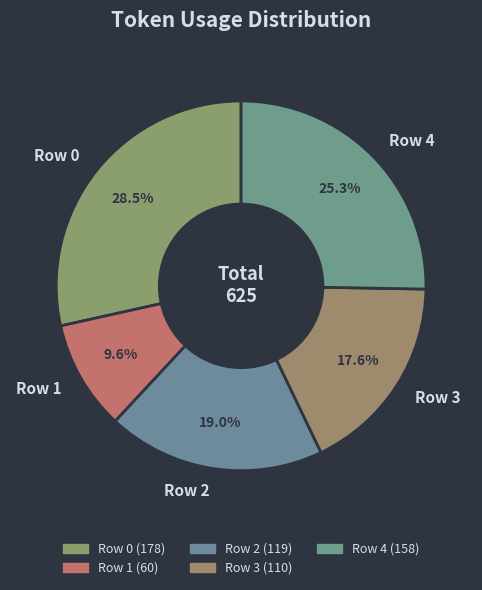

How many slices are in this pie chart?

5